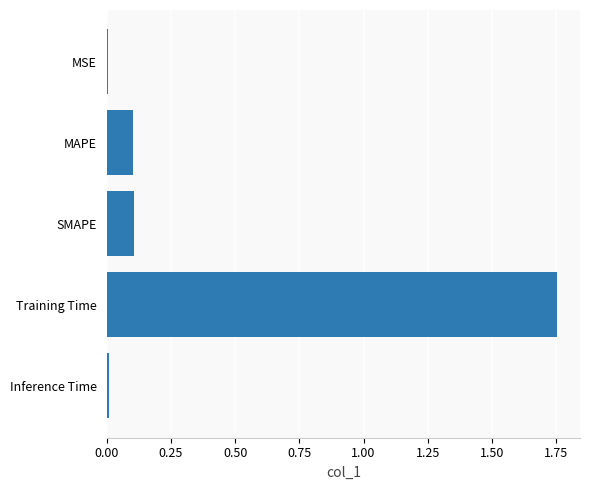

Which label corresponds to the largest value in the chart?

Training Time